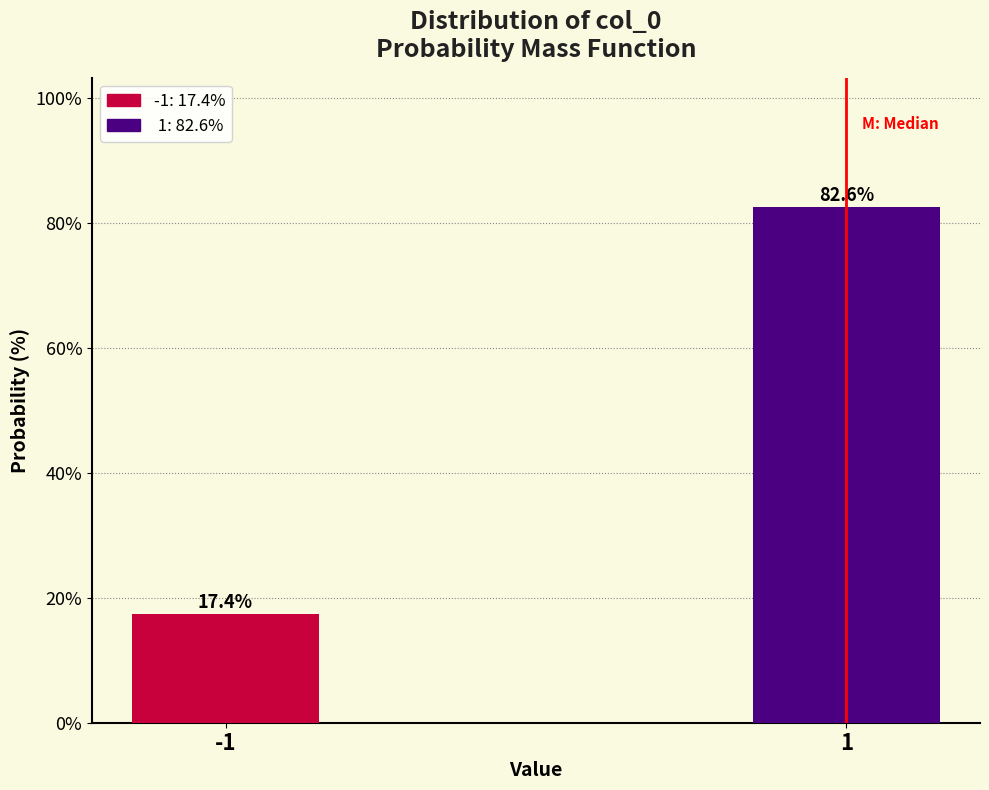

Reading right to left, what are all the values shown in this chart?

82.6	17.4